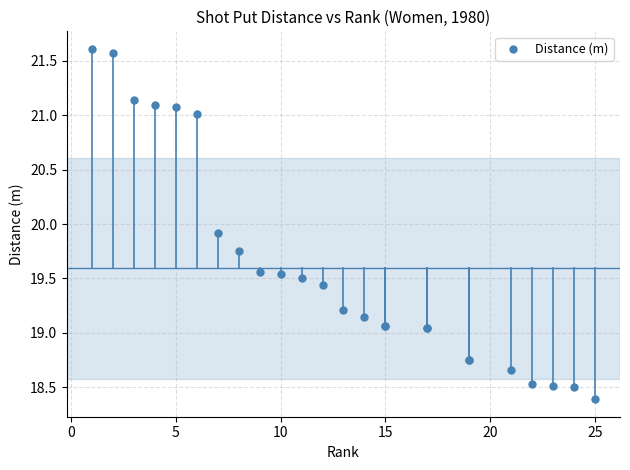

What Y value in the scatter plot is closest to 20?

19.9